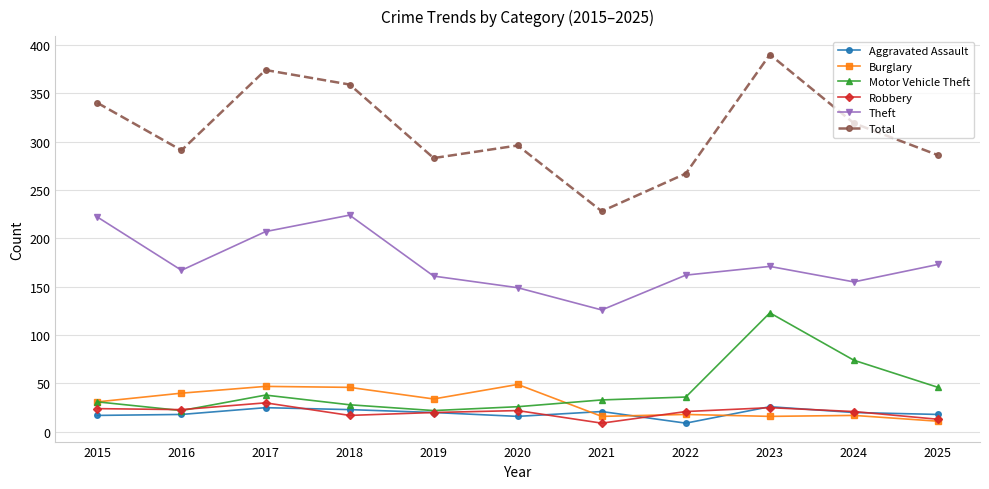

True or false: Theft has more than 1 interior local peaks.

True